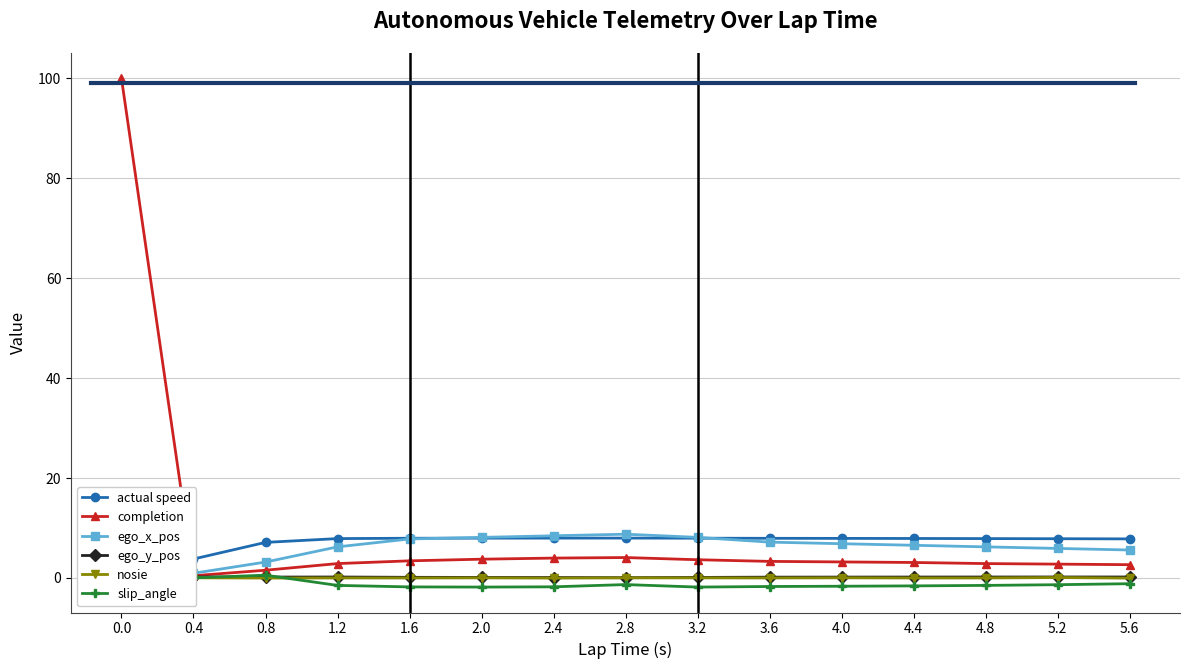

How many values in the slip_angle series are below -1?

13